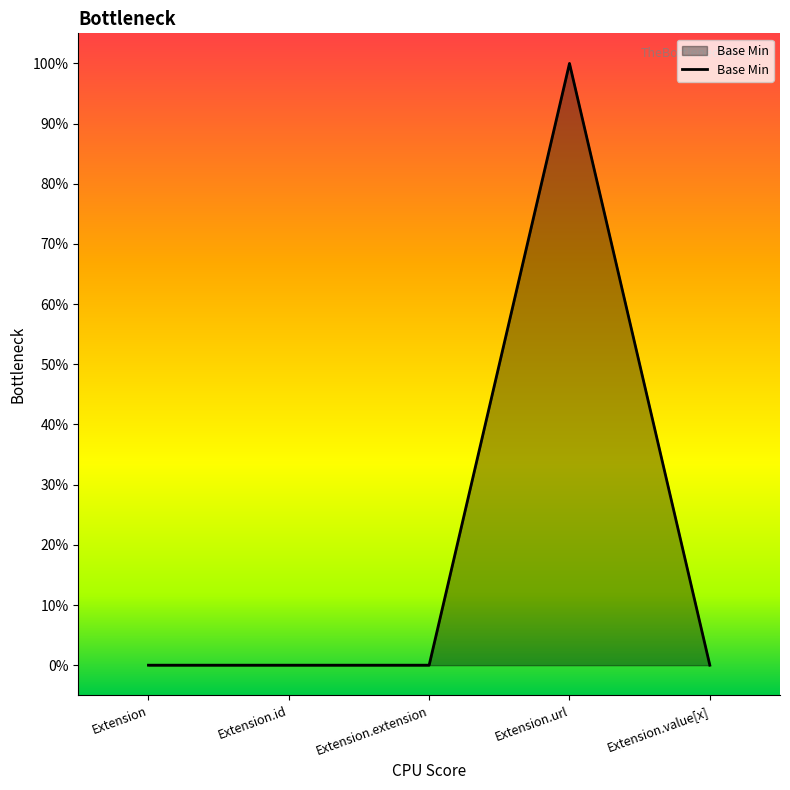

What is the maximum value shown in the chart?

1